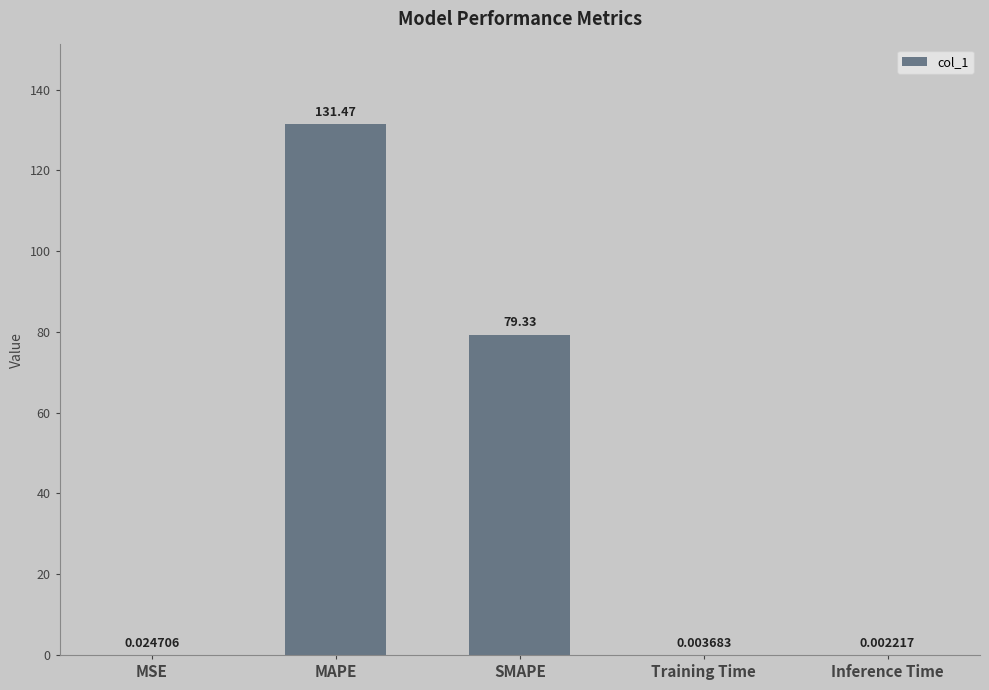

Where is the data nearest to the value 65?

SMAPE